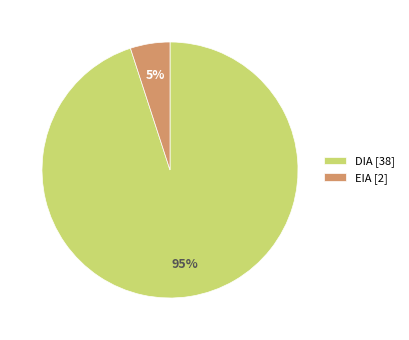

The EIA slice represents 39% of the pie. True or false?

False